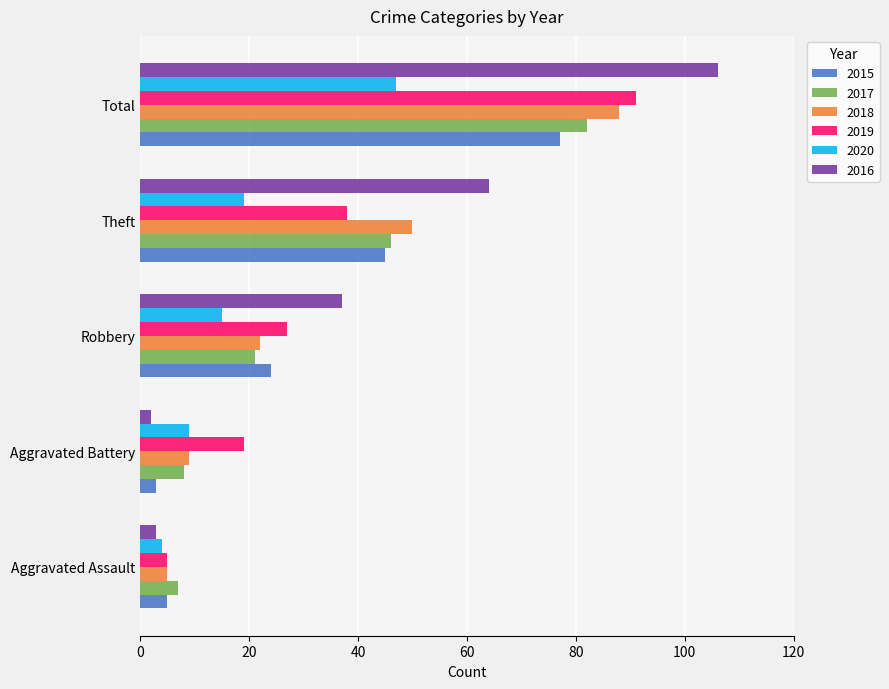

True or false: 2019 has a value of 27 at Robbery.

True